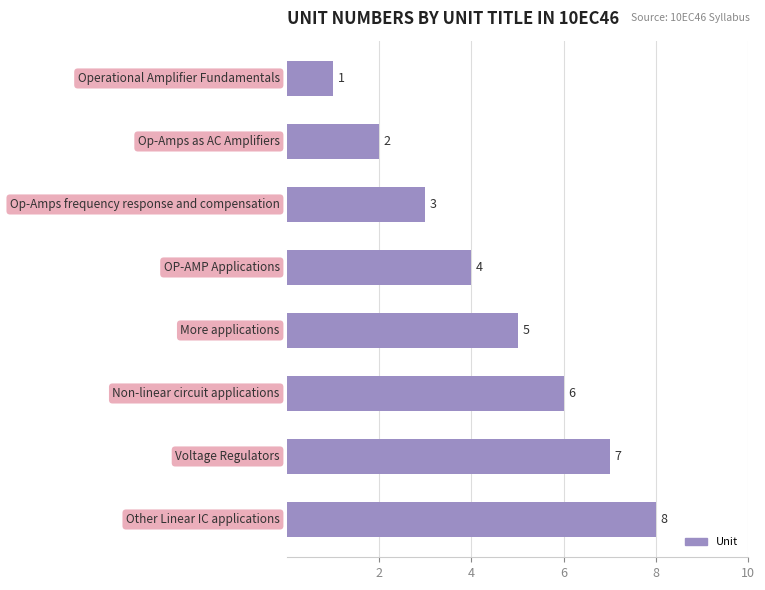

Count the values in the range 3 to 7.

5